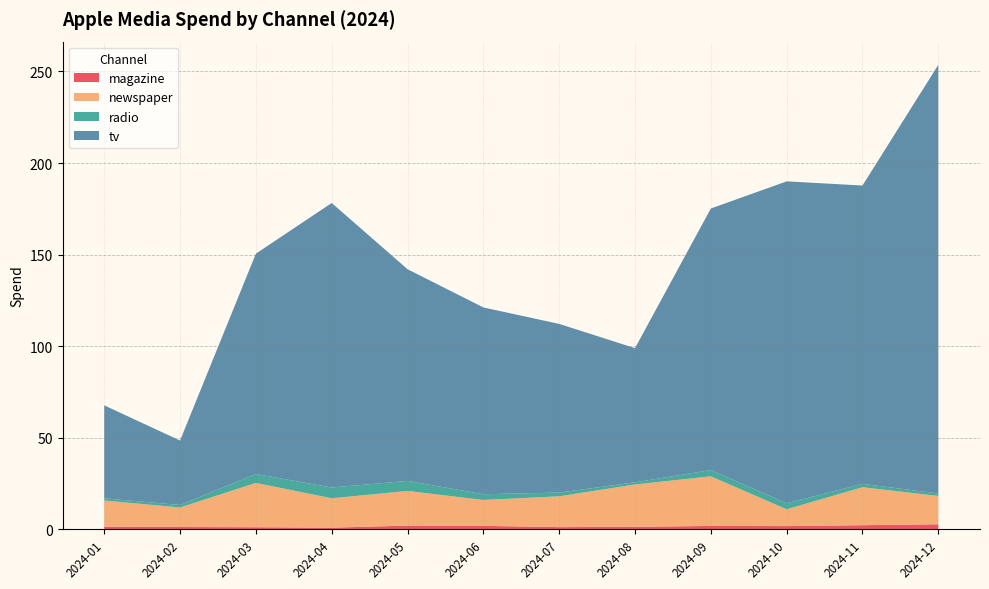

Reading left to right, what are all the values shown in this chart?

magazine: 1.4	1.2	1.1	0.8	2.0	1.8	1.1	1.3	1.8	1.7	2.2	2.7
newspaper: 14.3	10.7	24.2	16.0	18.9	14.1	16.8	23.1	27.1	9.2	20.7	15.5
radio: 1.2	1.4	4.9	5.9	5.5	3.1	2.0	1.2	3.4	3.3	1.9	1.3
tv: 50.8	35.2	120.3	155.4	115.6	102.0	92.1	73.3	142.9	175.9	162.9	234.1